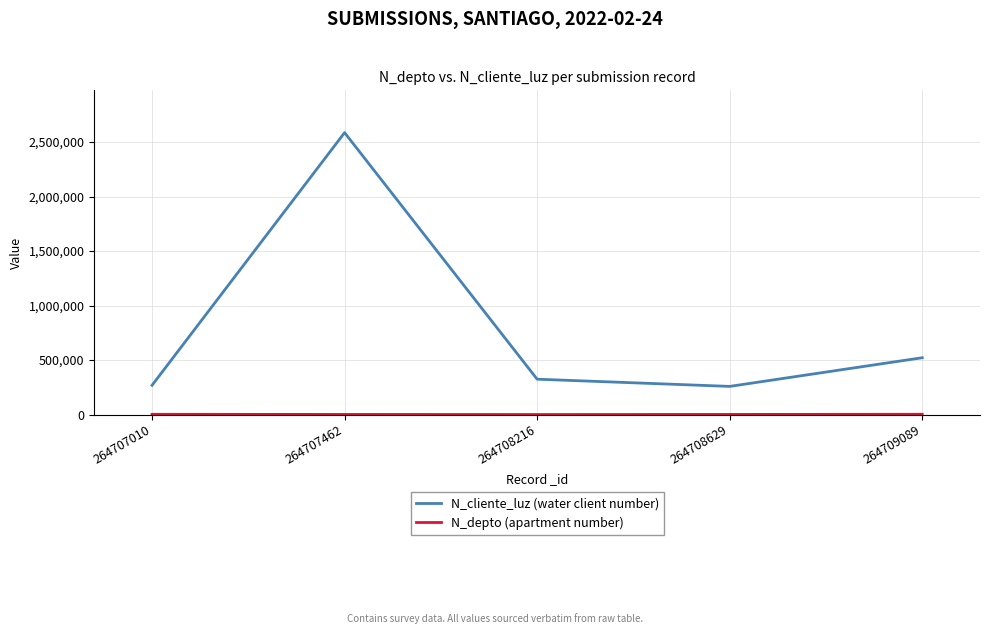

At which label is N_cliente_luz (water client number) closest to 1422488?

264709089